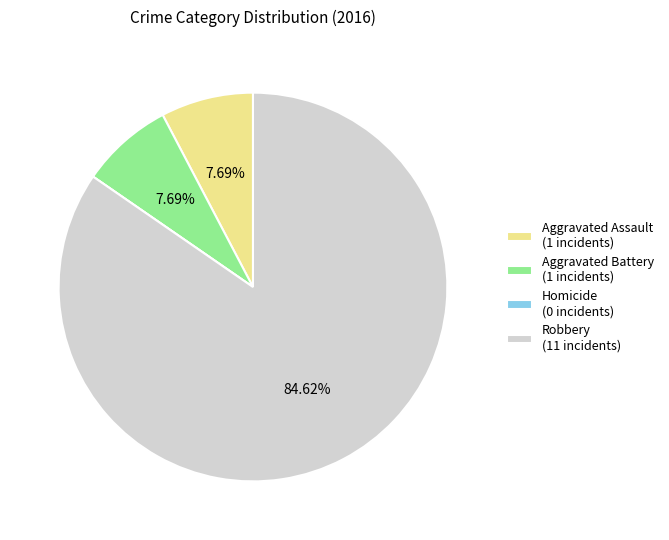

What is the ratio of the value at Aggravated Battery (1 incidents) to the value at Aggravated Assault (1 incidents)?

1.0